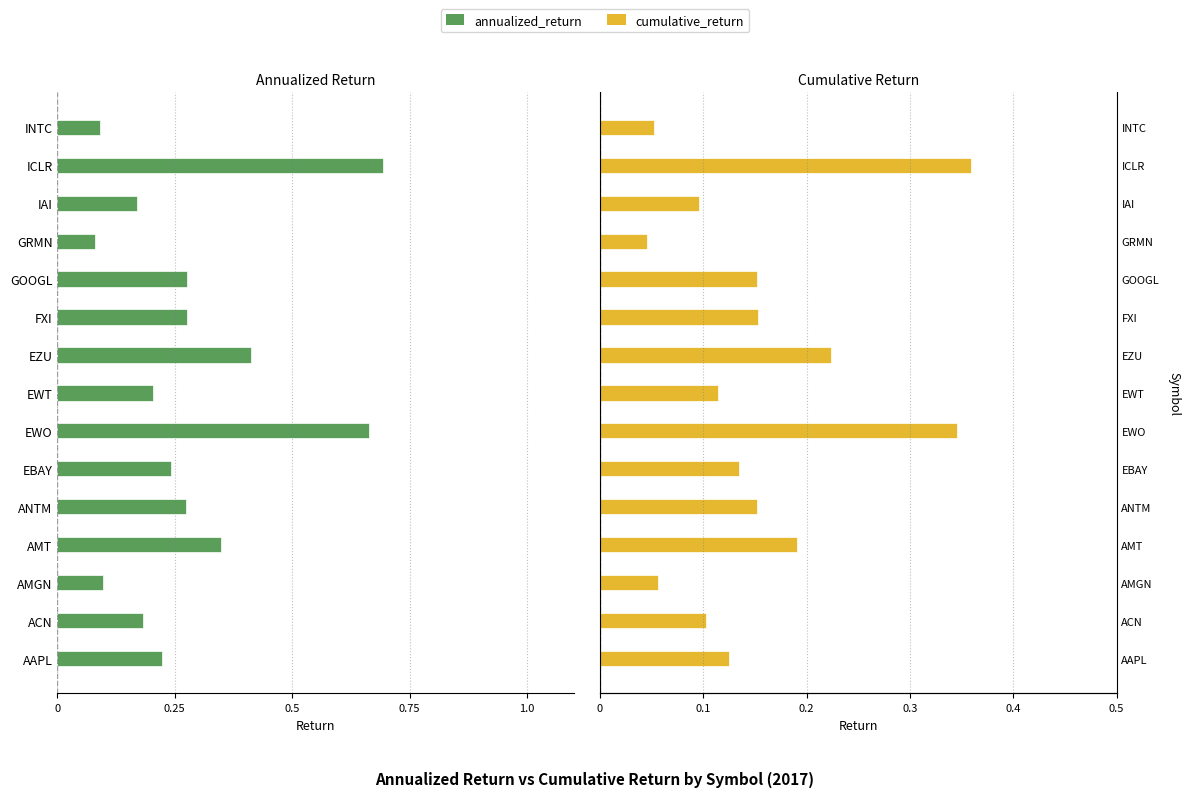

Is it true that cumulative_return equals 0.1 at EWT?

True